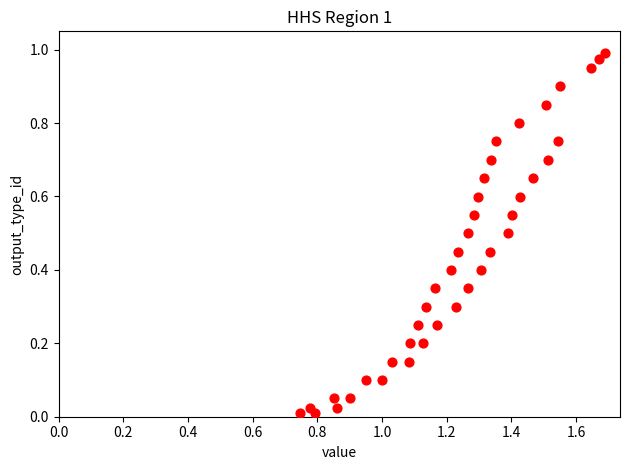

How many points are shown in the scatter plot?

40